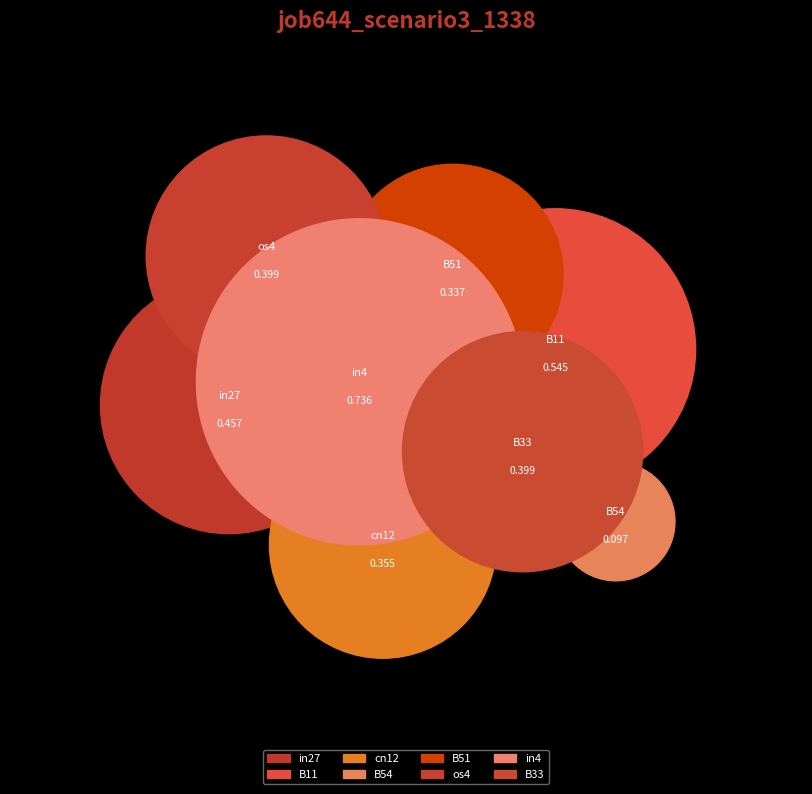

Count the number of slices in the pie.

8